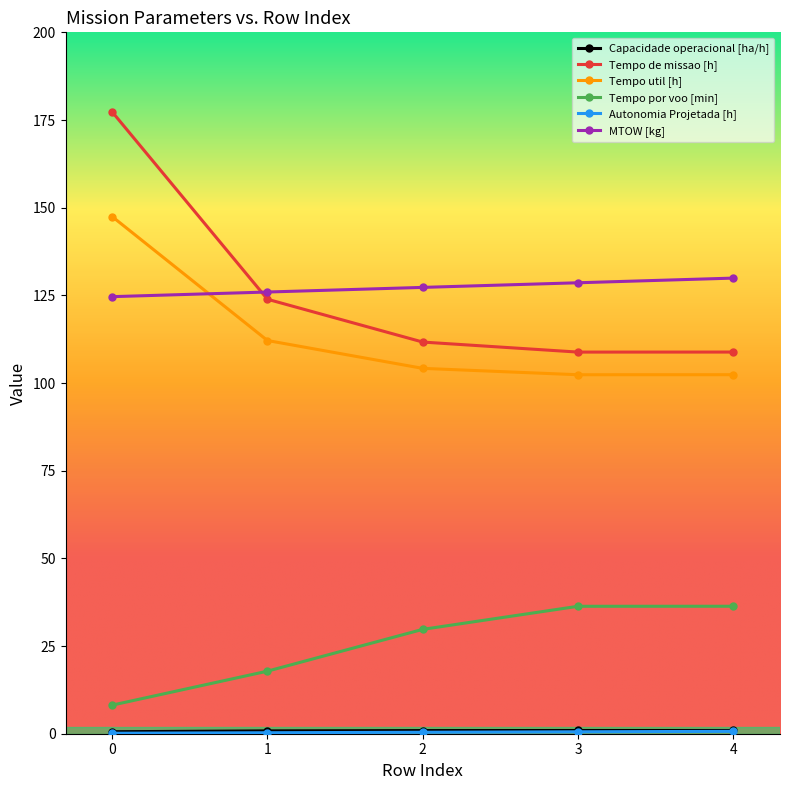

Between 1 and 3, which series saw the biggest shift?

Tempo por voo [min]